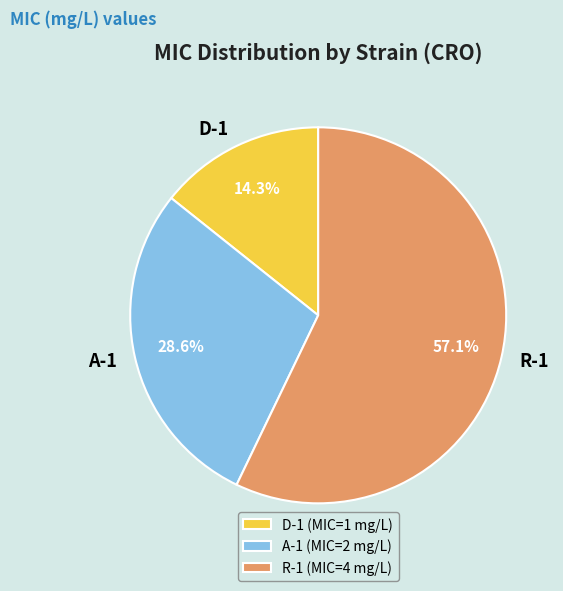

Combined, do A-1 and R-1 account for over 50%?

Yes